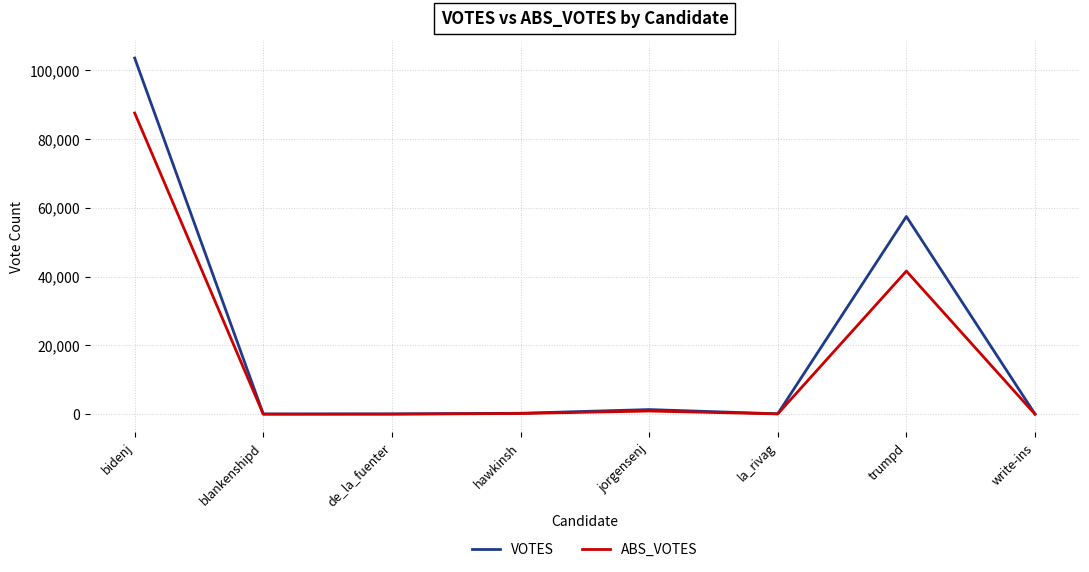

At which label does VOTES first exceed 271?

bidenj